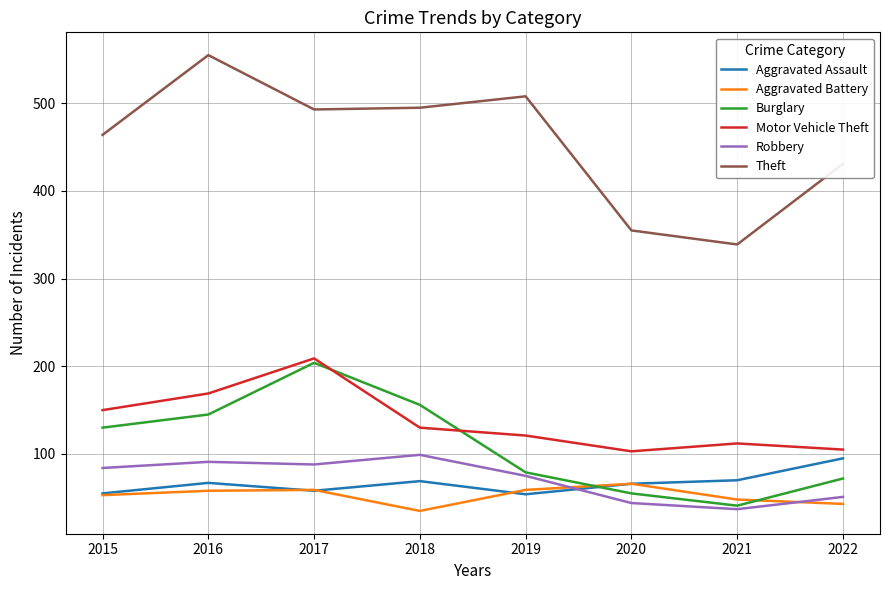

Rank the series at 2016 from lowest to highest value.

Aggravated Battery, Aggravated Assault, Robbery, Burglary, Motor Vehicle Theft, Theft